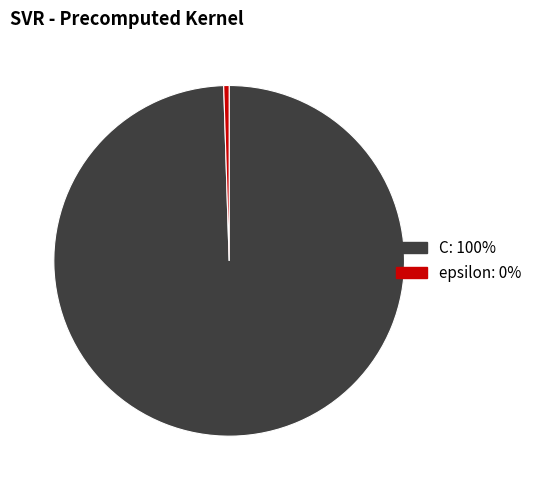

Combined, do epsilon and C account for over 50%?

Yes